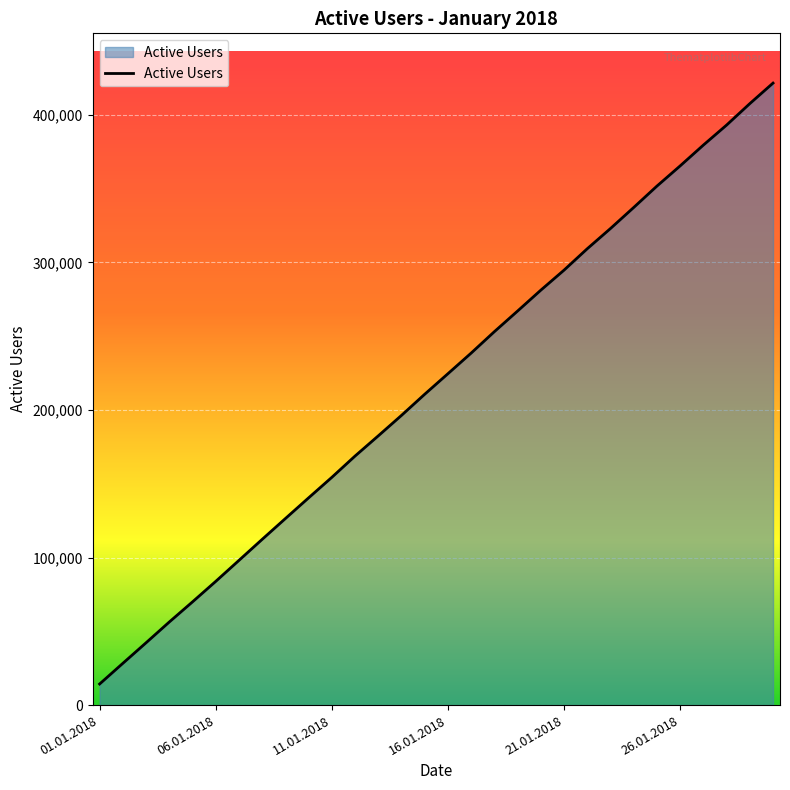

What is the smallest value displayed?

14293